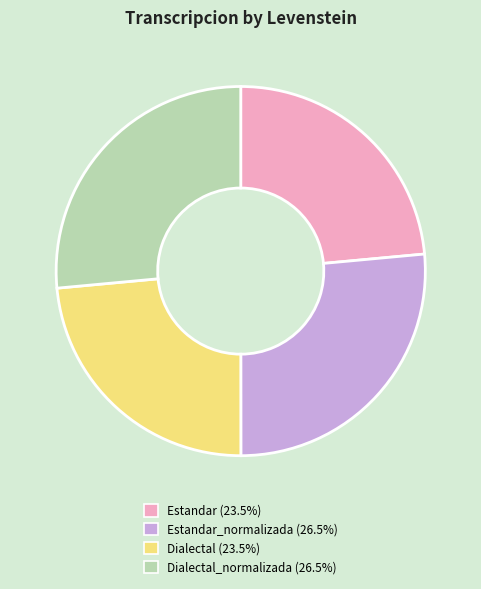

What is the ratio of the value at Dialectal (23.5%) to the value at Dialectal_normalizada (26.5%)?

0.9